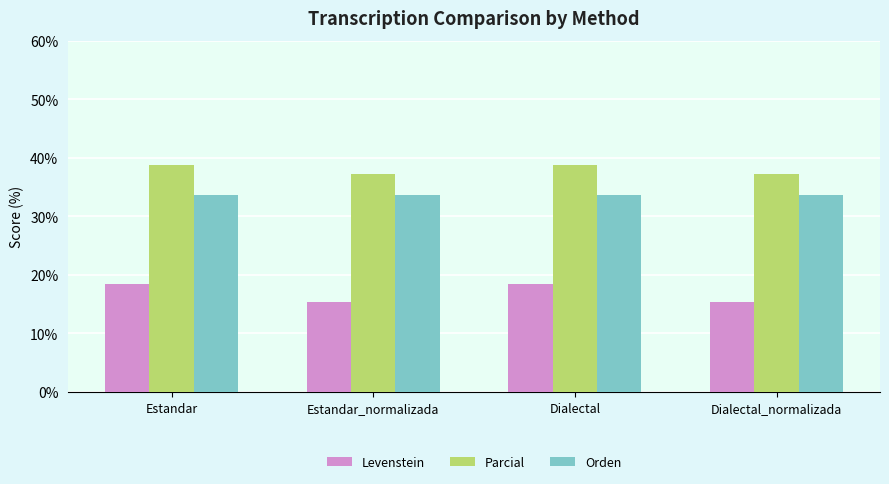

Rank the series at Estandar_normalizada from highest to lowest value.

Parcial, Orden, Levenstein